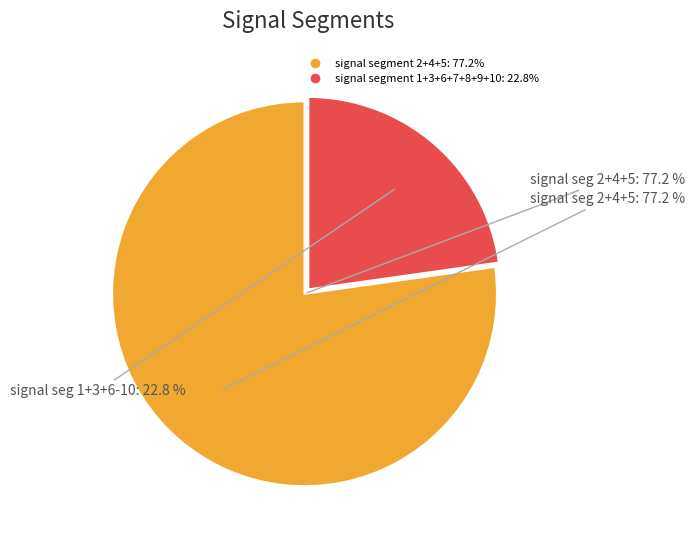

To the nearest percent, what is the combined percentage of signal segment 9 and signal segment 5?

13%